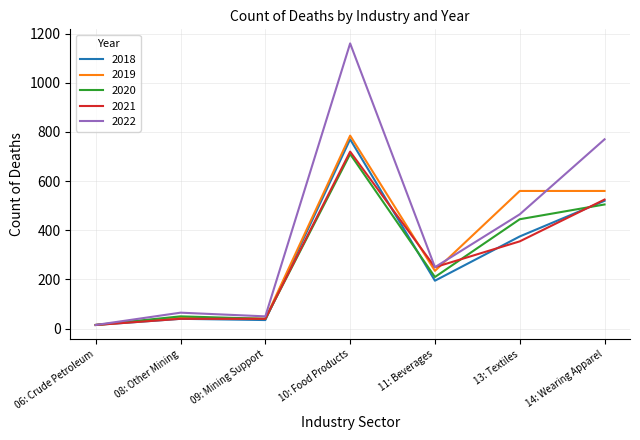

How many values in the 2019 series are below 235?

3